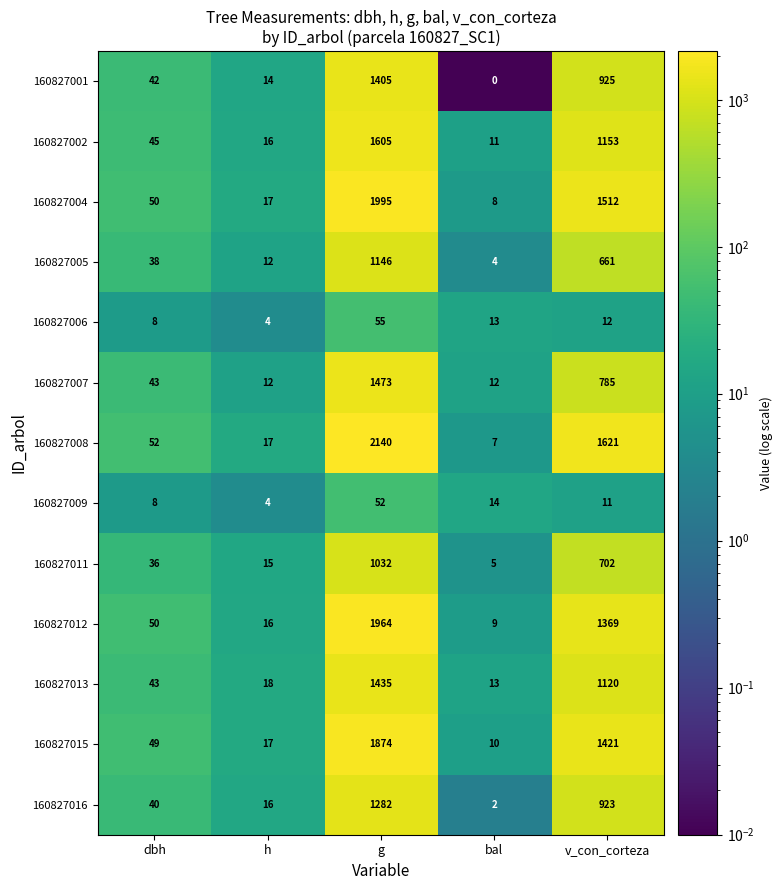

True or false: 160827012 has a value of 3 at h.

False